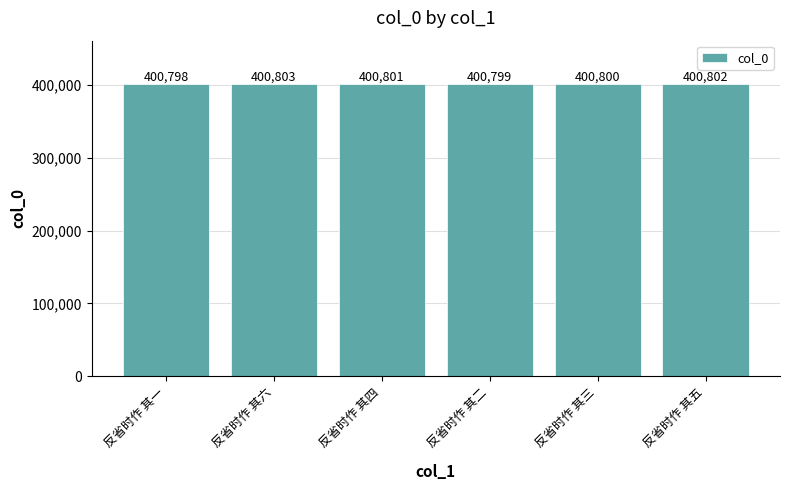

At which category does the chart reach its peak across all series?

反省时作 其六